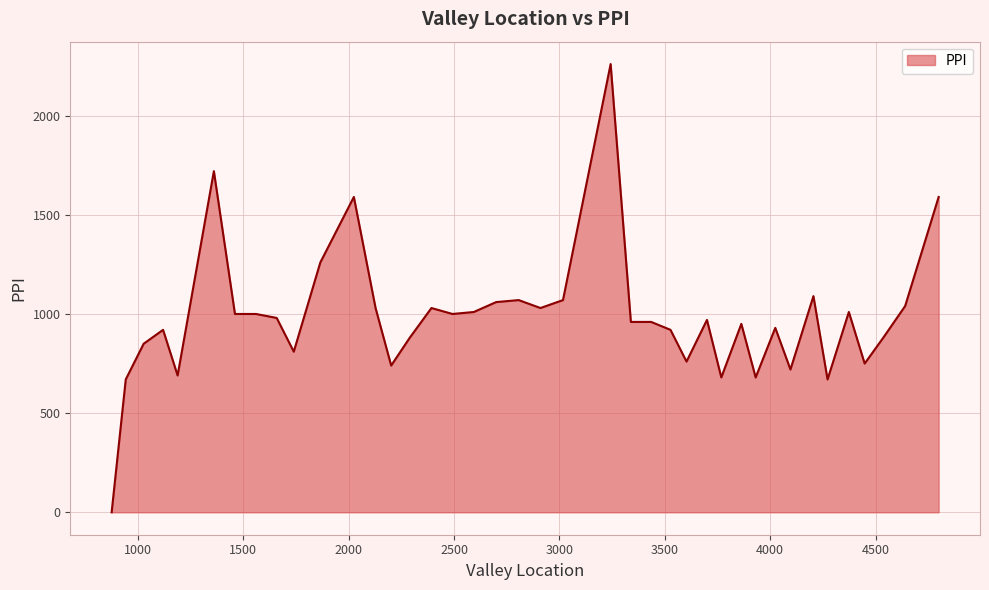

What is the greatest value displayed?

2260